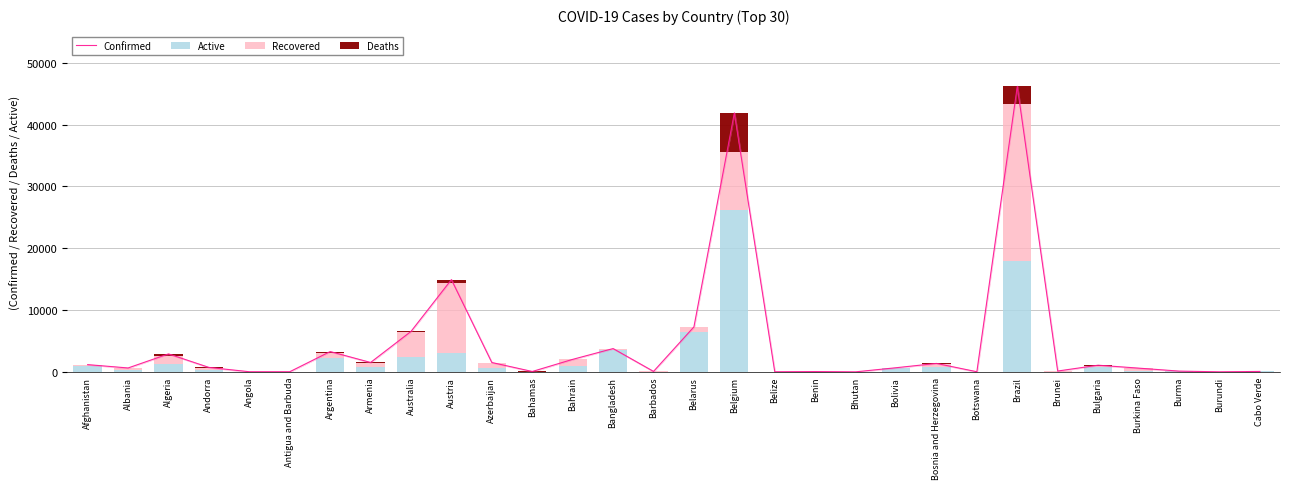

Reading left to right, list all the values displayed in this chart.

Confirmed: Afghanistan=1176	Albania=634	Algeria=2910	Andorra=723	Angola=25	Antigua and Barbuda=24	Argentina=3288	Armenia=1523	Australia=6547	Austria=14925	Azerbaijan=1518	Bahamas=65	Bahrain=2027	Bangladesh=3772	Barbados=76	Belarus=7281	Belgium=41889	Belize=18	Benin=54	Bhutan=7	Bolivia=672	Bosnia and Herzegovina=1368	Botswana=22	Brazil=46182	Brunei=138	Bulgaria=1081	Burkina Faso=609	Burma=127	Burundi=11	Cabo Verde=73
Active: Afghanistan=970	Albania=251	Algeria=1304	Andorra=377	Angola=17	Antigua and Barbuda=11	Argentina=2257	Armenia=840	Australia=2356	Austria=3087	Azerbaijan=591	Bahamas=44	Bahrain=994	Bangladesh=3560	Barbados=43	Belarus=6454	Belgium=26194	Belize=11	Benin=26	Bhutan=4	Bolivia=588	Bosnia and Herzegovina=855	Botswana=21	Brazil=17940	Brunei=20	Bulgaria=841	Burkina Faso=181	Burma=113	Burundi=6	Cabo Verde=71
Recovered: Afghanistan=166	Albania=356	Algeria=1204	Andorra=309	Angola=6	Antigua and Barbuda=10	Argentina=872	Armenia=659	Australia=4124	Austria=11328	Azerbaijan=907	Bahamas=12	Bahrain=1026	Bangladesh=92	Barbados=27	Belarus=769	Belgium=9433	Belize=5	Benin=27	Bhutan=3	Bolivia=44	Bosnia and Herzegovina=460	Botswana=0	Brazil=25318	Brunei=117	Bulgaria=190	Burkina Faso=389	Burma=9	Burundi=4	Cabo Verde=1
Deaths: Afghanistan=40	Albania=27	Algeria=402	Andorra=37	Angola=2	Antigua and Barbuda=3	Argentina=159	Armenia=24	Australia=67	Austria=510	Azerbaijan=20	Bahamas=9	Bahrain=7	Bangladesh=120	Barbados=6	Belarus=58	Belgium=6262	Belize=2	Benin=1	Bhutan=0	Bolivia=40	Bosnia and Herzegovina=53	Botswana=1	Brazil=2924	Brunei=1	Bulgaria=50	Burkina Faso=39	Burma=5	Burundi=1	Cabo Verde=1